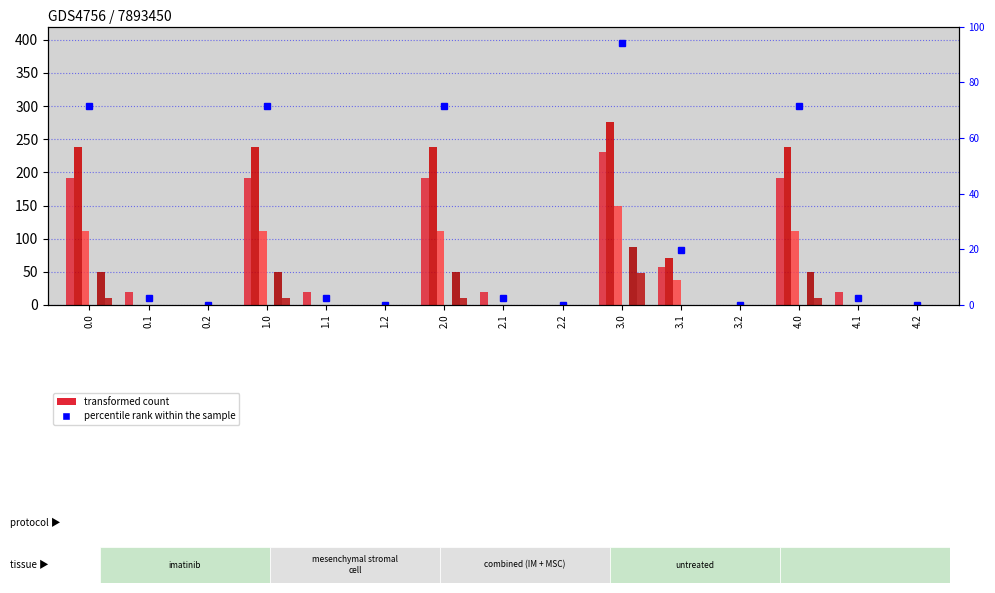

Between 1.1 and 4.0, which series saw the biggest shift?

col_21